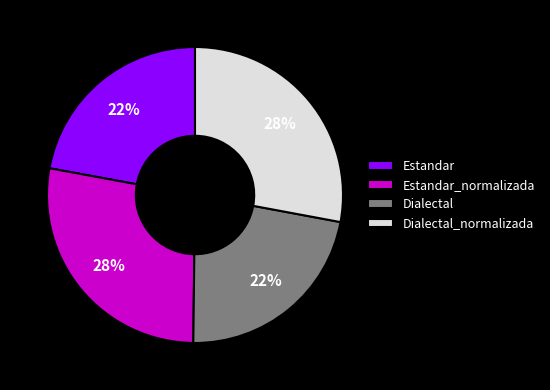

Is it true that Estandar_normalizada is 28% of the pie?

True